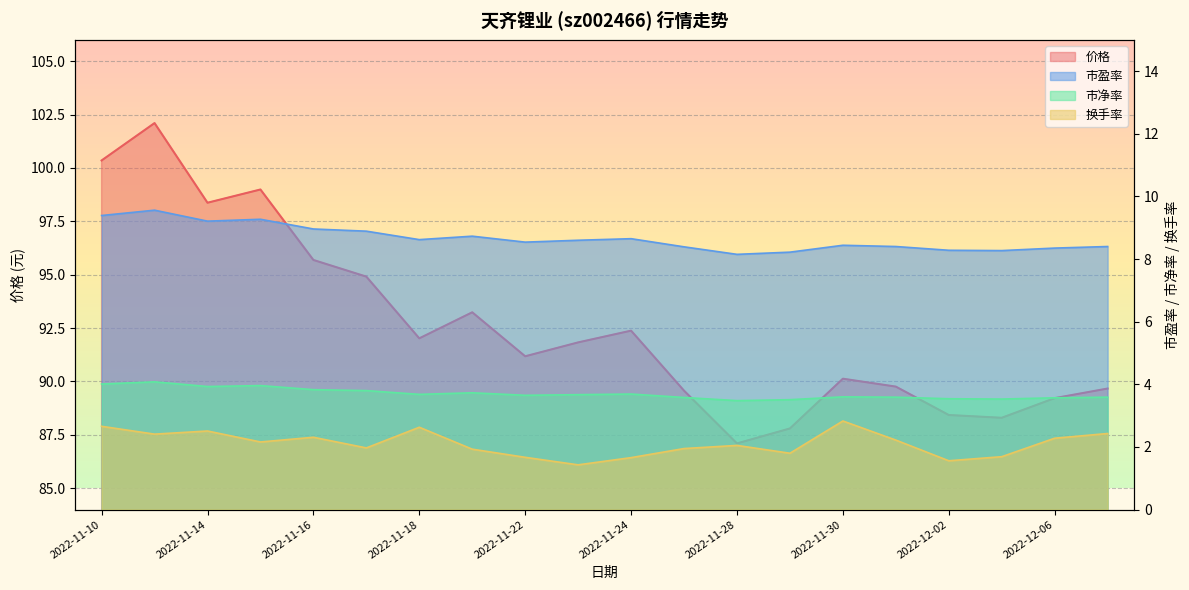

What is the label of the 12th point from the left?

2022-11-25